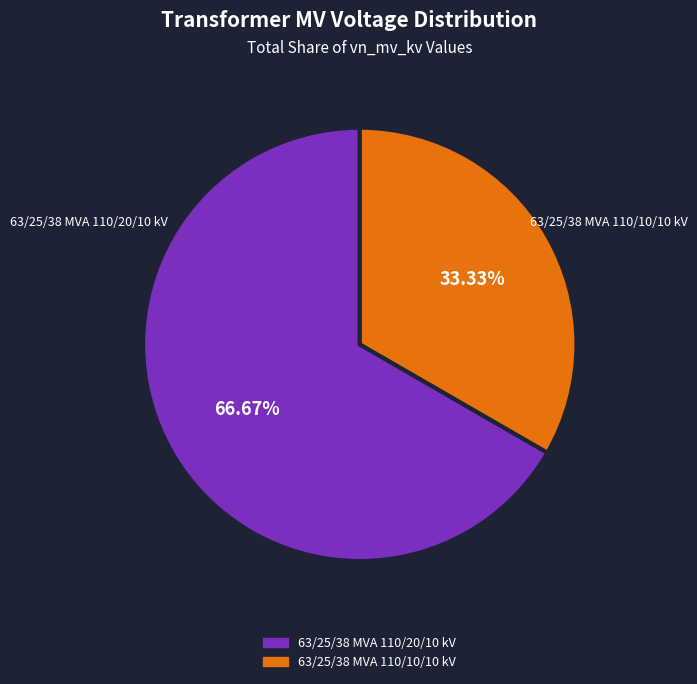

What percentage is NOT represented by 63/25/38 MVA 110/10/10 kV?

66.7%